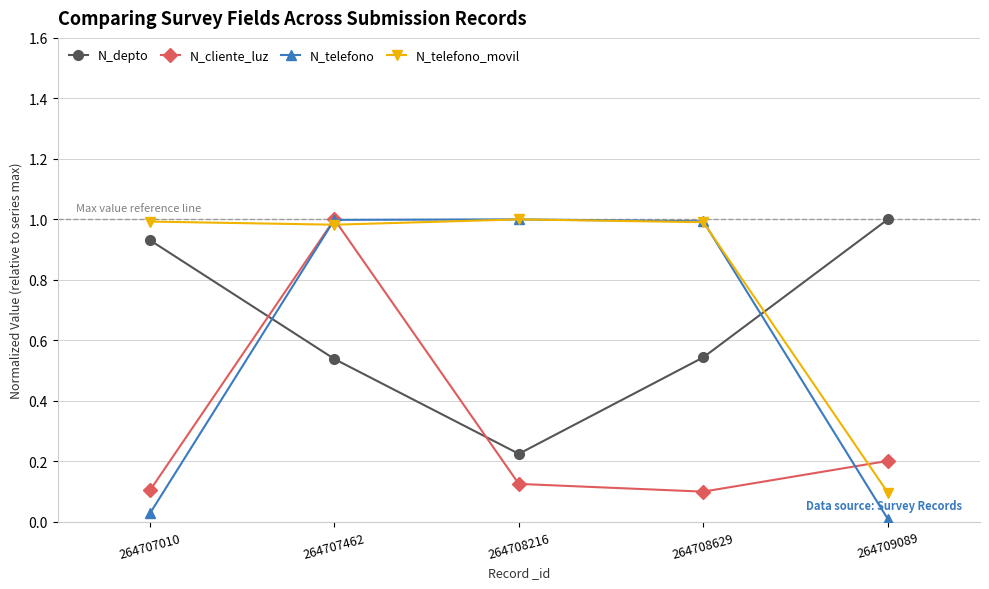

Does the chart have visible grid lines?

Yes